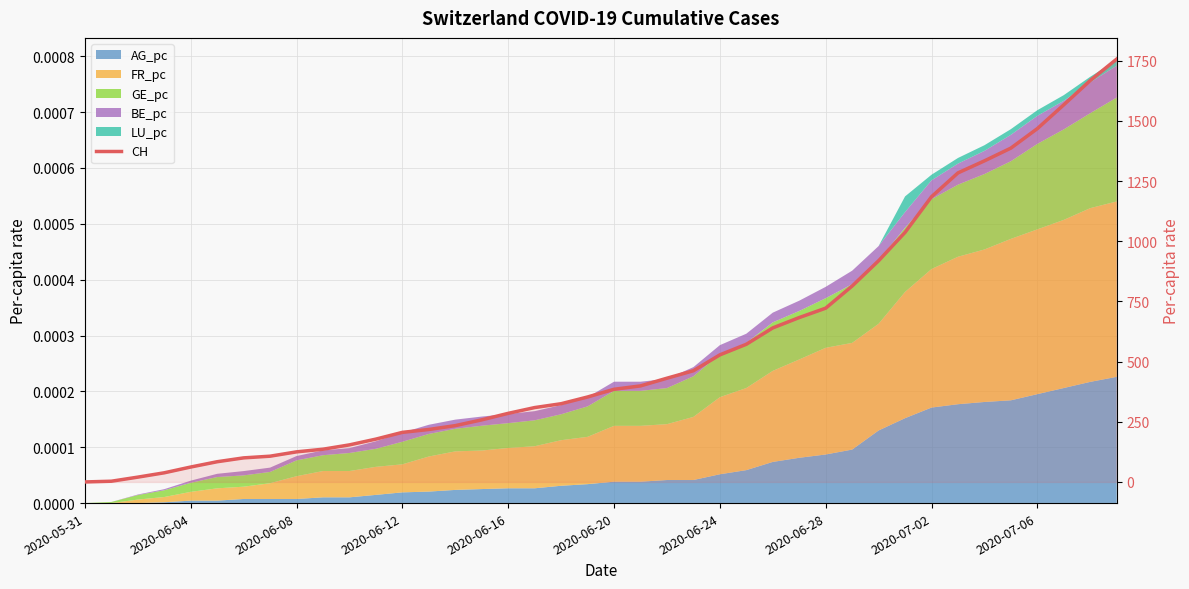

Is it true that the value at 27 is 683?

True